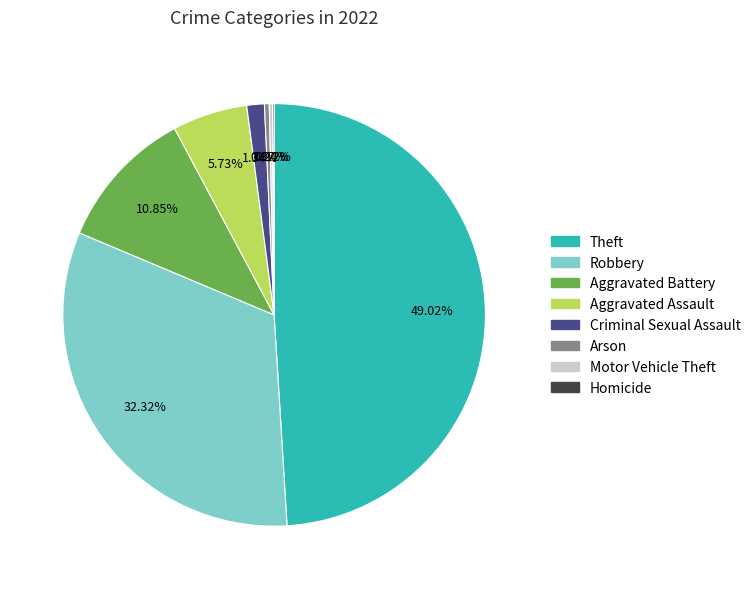

To the nearest percent, what portion does Criminal Sexual Assault represent?

1%